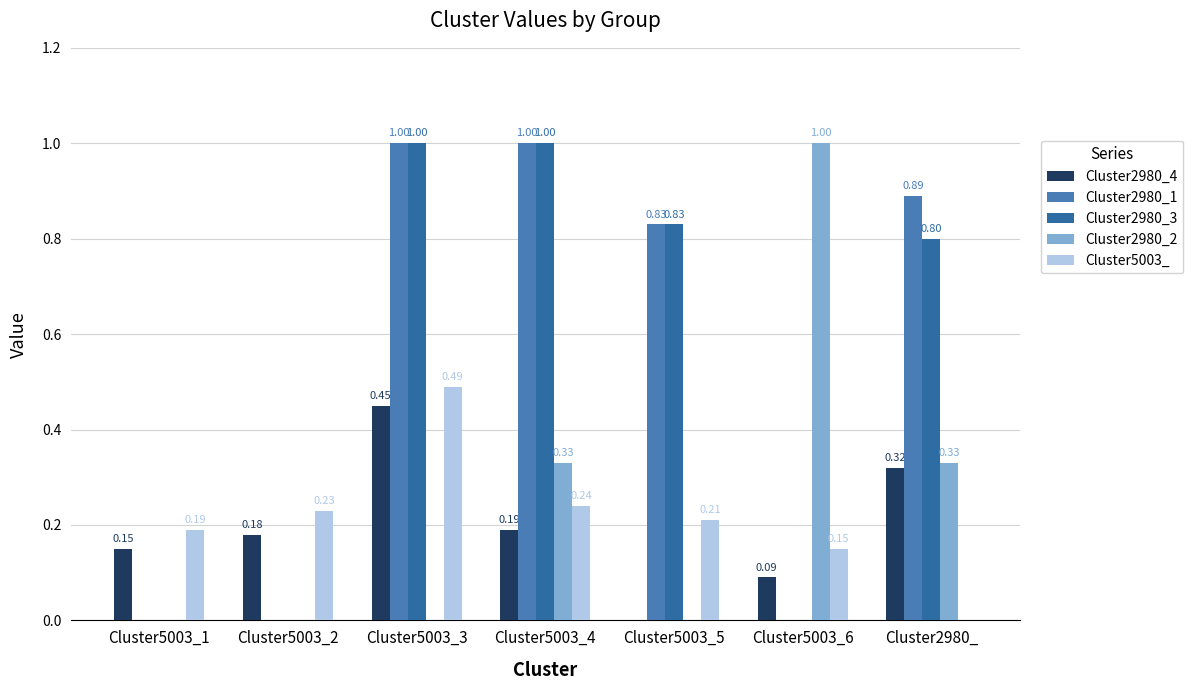

Is it true that Cluster5003_ equals -0.3 at Cluster2980_?

False